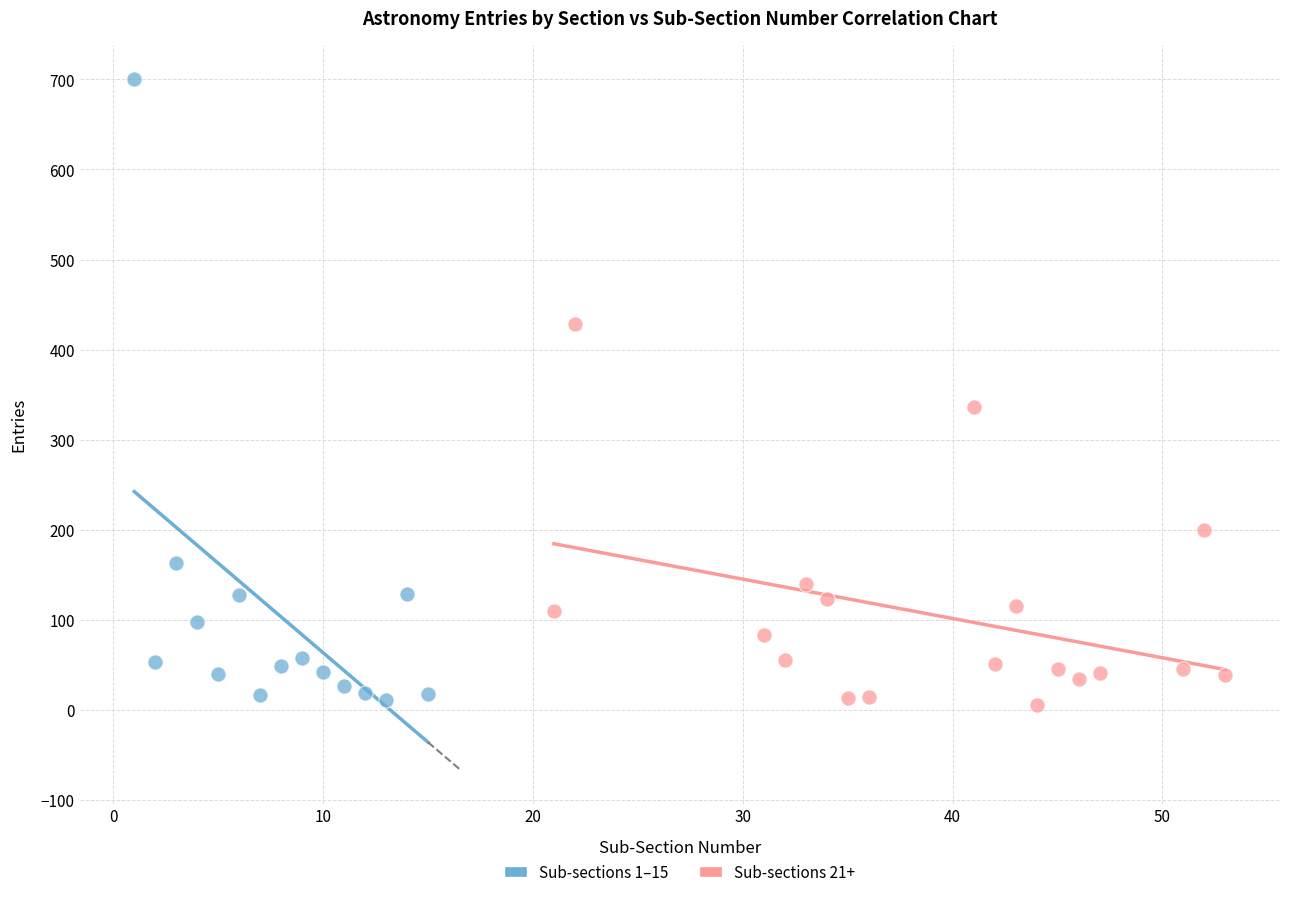

Which series contains the highest Y value?

Sub-sections 1–15